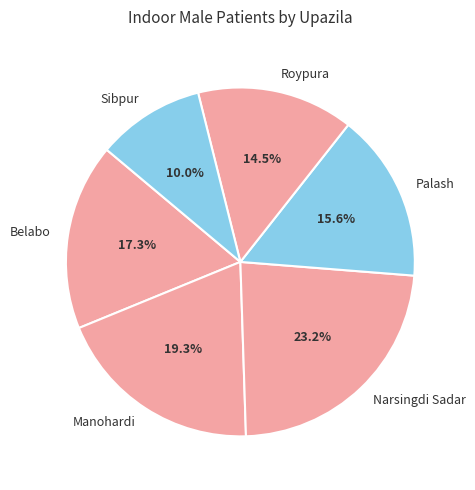

What is the ratio of the value at Palash to the value at Sibpur?

1.6